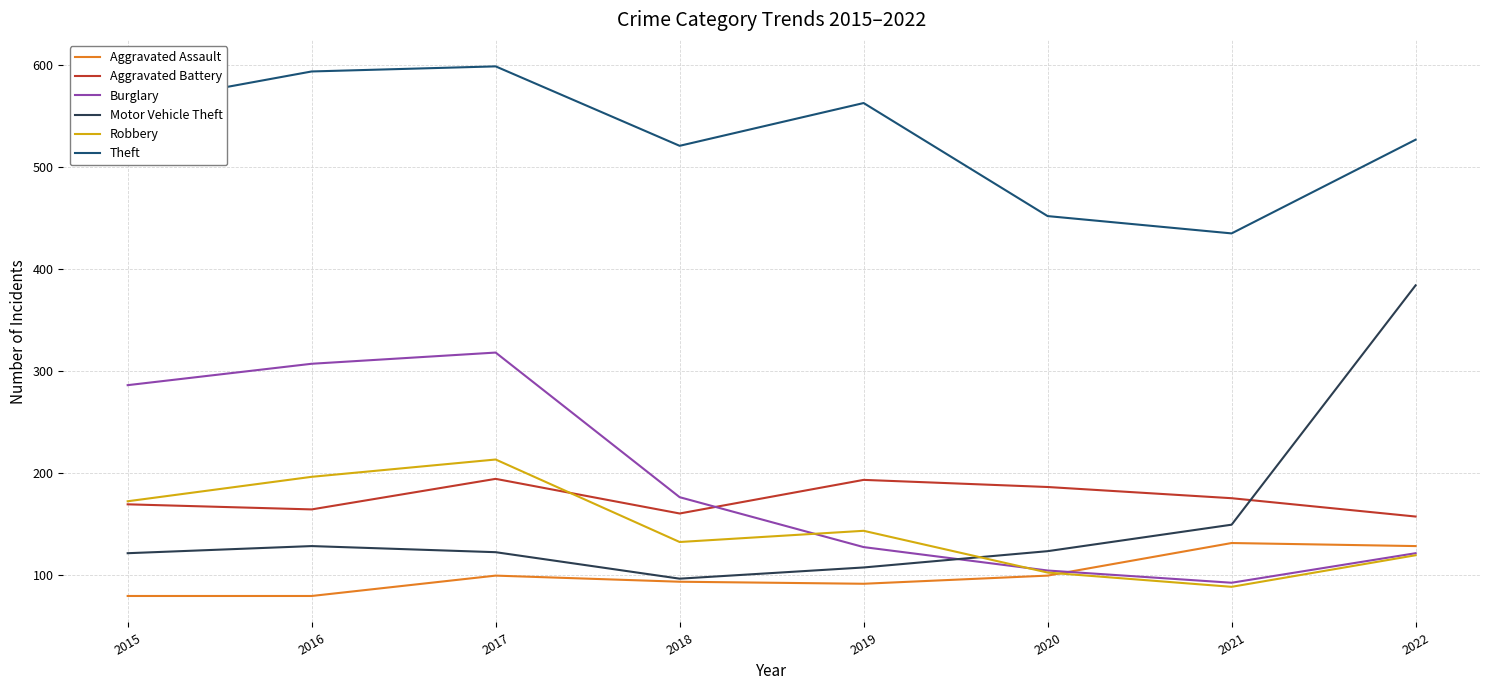

At which category is the sum across all series the highest?

2017